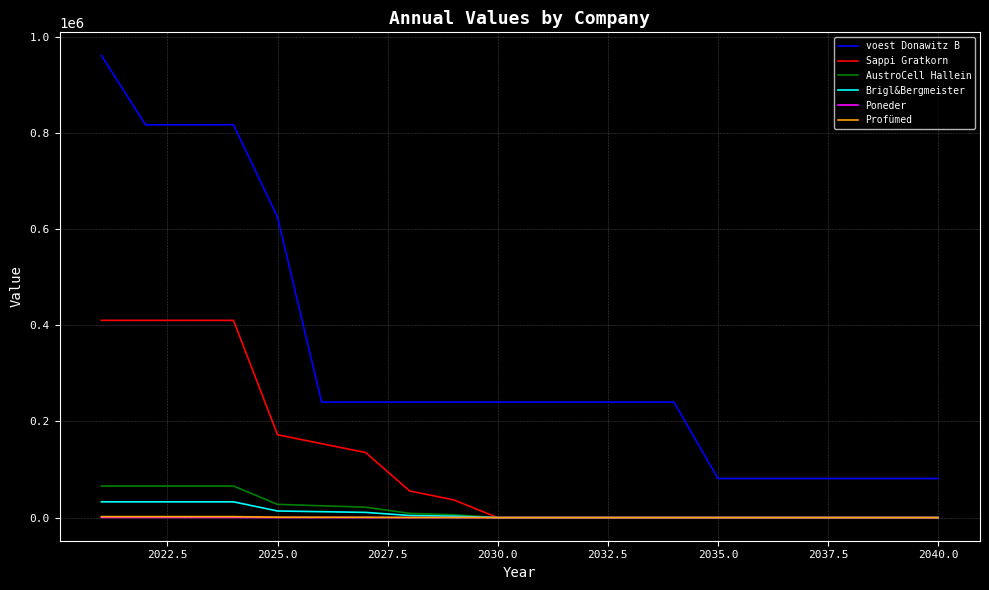

Which series has the widest spread of values?

voest Donawitz B